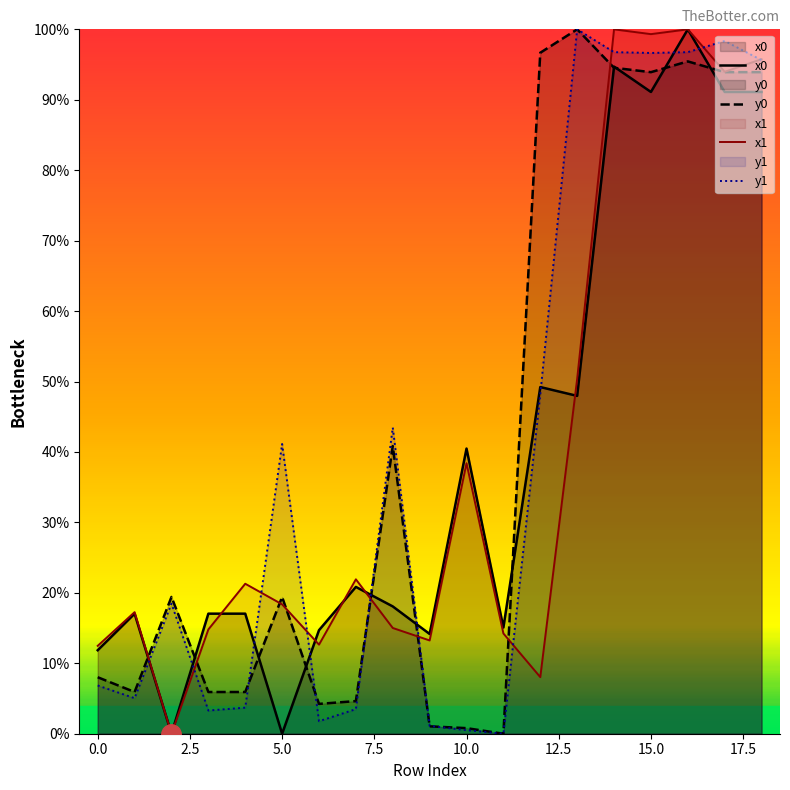

What is the maximum value for x0?

100.0